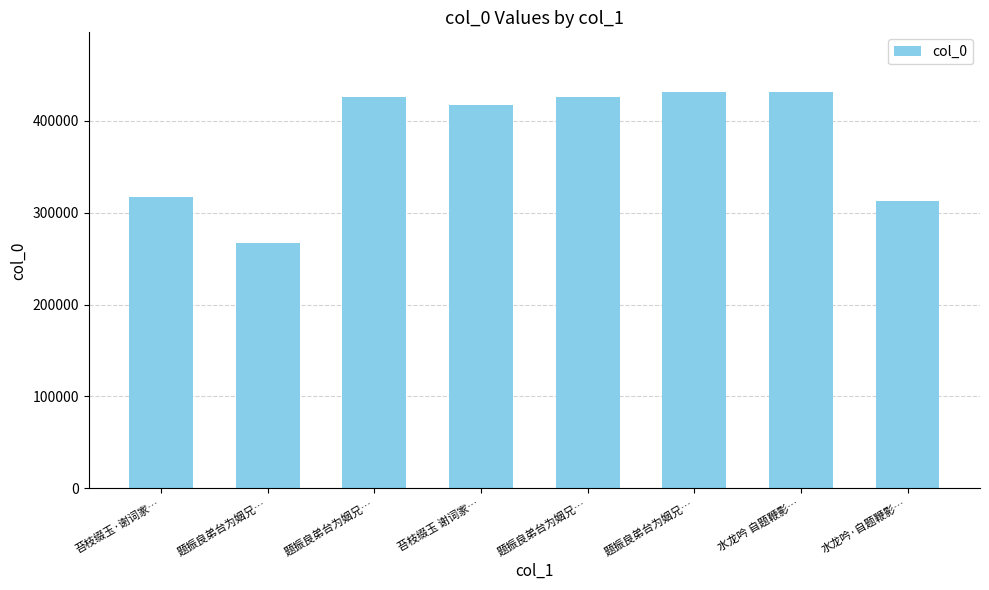

How many categories are shown in the chart?

8